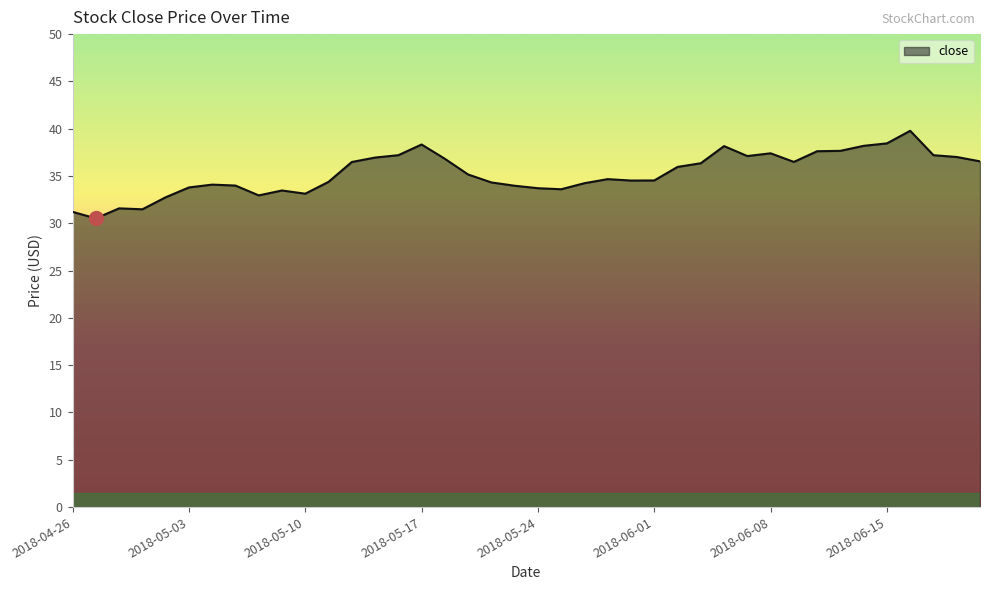

What is the difference between the maximum and minimum values?

9.3